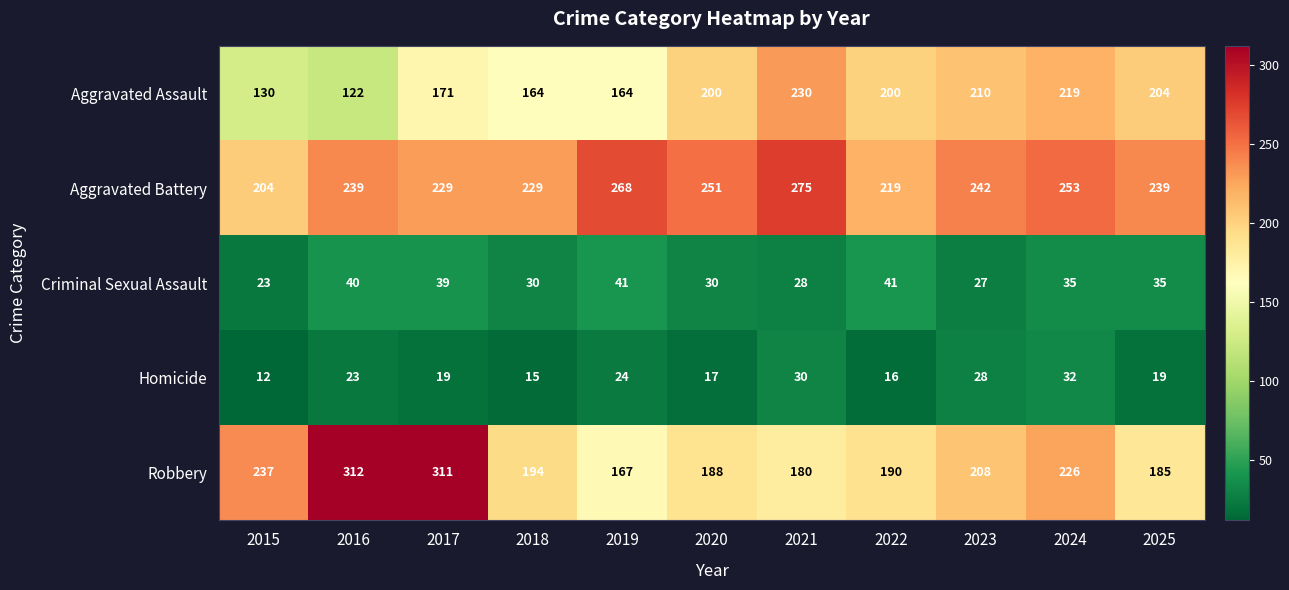

Count the number of categories in the chart.

11